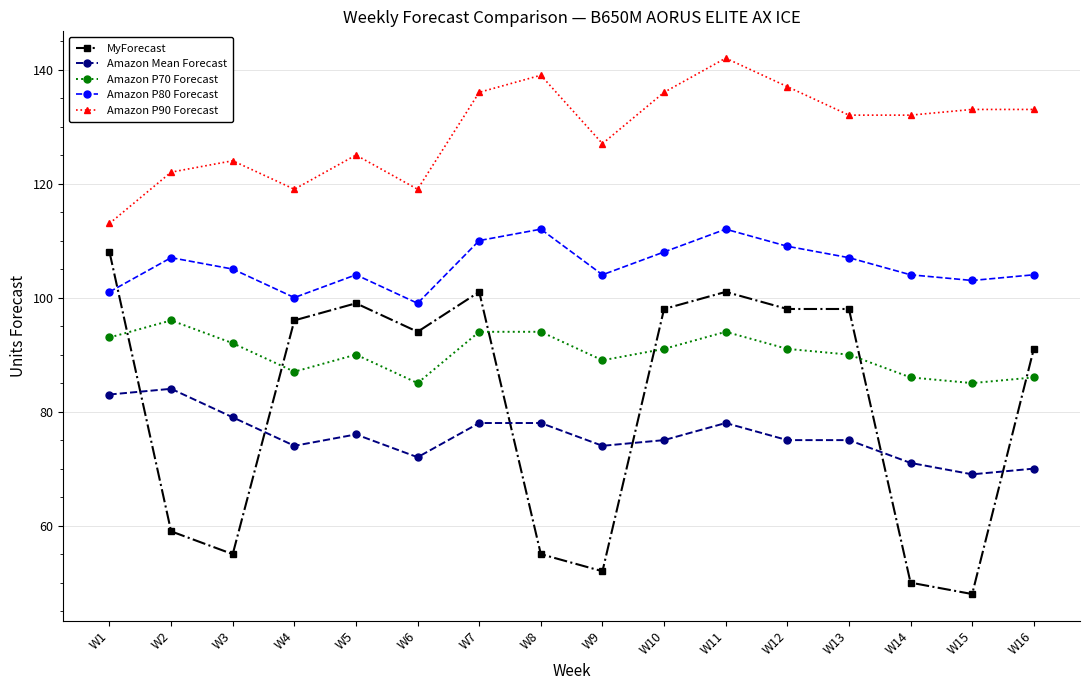

Reading left to right, extract all data points from this chart.

MyForecast: W1=108	W2=59	W3=55	W4=96	W5=99	W6=94	W7=101	W8=55	W9=52	W10=98	W11=101	W12=98	W13=98	W14=50	W15=48	W16=91
Amazon Mean Forecast: W1=83	W2=84	W3=79	W4=74	W5=76	W6=72	W7=78	W8=78	W9=74	W10=75	W11=78	W12=75	W13=75	W14=71	W15=69	W16=70
Amazon P70 Forecast: W1=93	W2=96	W3=92	W4=87	W5=90	W6=85	W7=94	W8=94	W9=89	W10=91	W11=94	W12=91	W13=90	W14=86	W15=85	W16=86
Amazon P80 Forecast: W1=101	W2=107	W3=105	W4=100	W5=104	W6=99	W7=110	W8=112	W9=104	W10=108	W11=112	W12=109	W13=107	W14=104	W15=103	W16=104
Amazon P90 Forecast: W1=113	W2=122	W3=124	W4=119	W5=125	W6=119	W7=136	W8=139	W9=127	W10=136	W11=142	W12=137	W13=132	W14=132	W15=133	W16=133